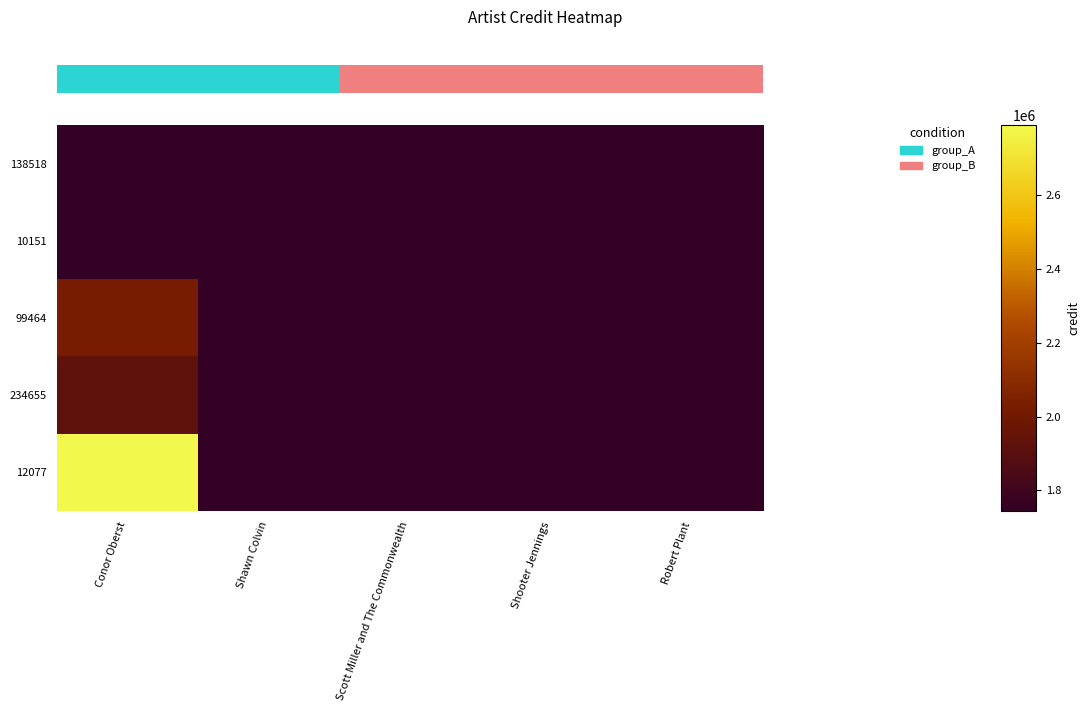

What is the spread (max minus min) of values at 0?

1046196